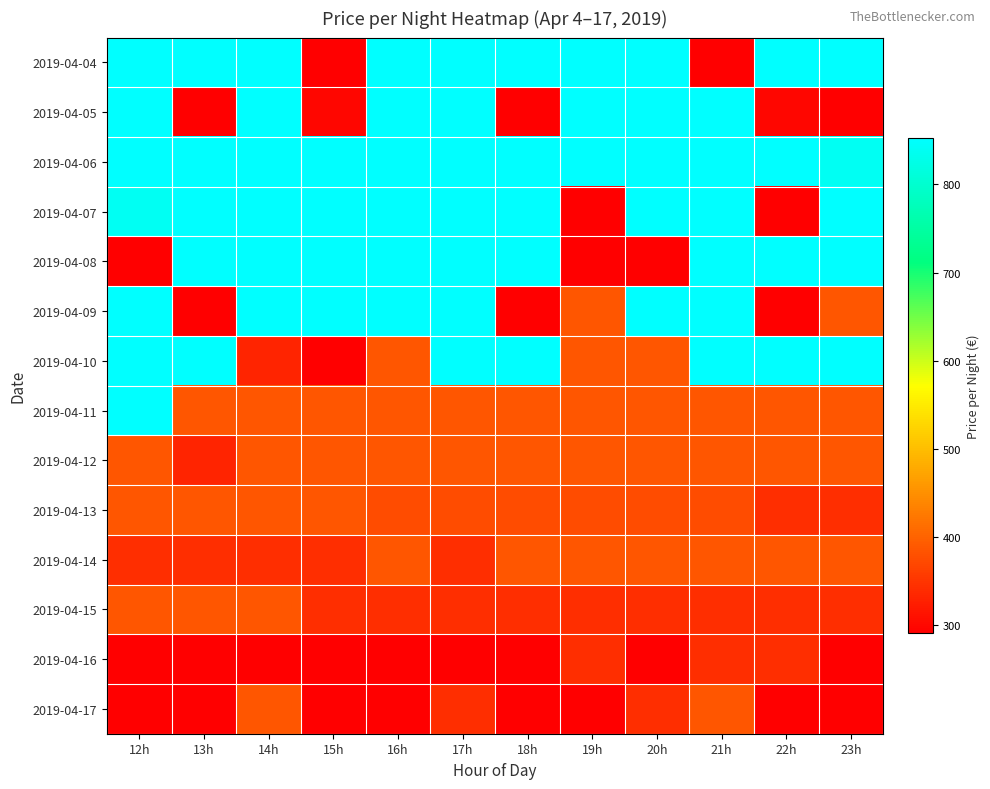

Reading right to left, what are all the values shown in this chart?

2019-04-04: 23h=851	22h=851	21h=290	20h=851	19h=851	18h=851	17h=851	16h=851	15h=290	14h=851	13h=851	12h=851
2019-04-05: 23h=290	22h=298	21h=853	20h=853	19h=853	18h=290	17h=853	16h=853	15h=298	14h=853	13h=290	12h=851
2019-04-06: 23h=839	22h=853	21h=853	20h=853	19h=853	18h=853	17h=853	16h=853	15h=853	14h=853	13h=853	12h=853
2019-04-07: 23h=853	22h=290	21h=853	20h=853	19h=290	18h=853	17h=853	16h=853	15h=853	14h=853	13h=853	12h=839
2019-04-08: 23h=853	22h=853	21h=853	20h=290	19h=290	18h=853	17h=853	16h=853	15h=853	14h=853	13h=853	12h=290
2019-04-09: 23h=385	22h=290	21h=852	20h=852	19h=385	18h=290	17h=853	16h=853	15h=853	14h=853	13h=290	12h=853
2019-04-10: 23h=853	22h=853	21h=853	20h=385	19h=385	18h=852	17h=852	16h=385	15h=290	14h=330	13h=852	12h=852
2019-04-11: 23h=385	22h=385	21h=385	20h=385	19h=385	18h=385	17h=385	16h=385	15h=385	14h=385	13h=385	12h=853
2019-04-12: 23h=386	22h=386	21h=385	20h=386	19h=385	18h=385	17h=385	16h=385	15h=385	14h=385	13h=330	12h=385
2019-04-13: 23h=341	22h=341	21h=375	20h=375	19h=375	18h=375	17h=375	16h=375	15h=386	14h=385	13h=385	12h=385
2019-04-14: 23h=386	22h=386	21h=386	20h=386	19h=386	18h=386	17h=341	16h=386	15h=341	14h=341	13h=341	12h=341
2019-04-15: 23h=341	22h=341	21h=341	20h=341	19h=341	18h=341	17h=341	16h=341	15h=341	14h=386	13h=386	12h=386
2019-04-16: 23h=291	22h=341	21h=341	20h=291	19h=341	18h=291	17h=291	16h=291	15h=291	14h=291	13h=291	12h=291
2019-04-17: 23h=291	22h=291	21h=386	20h=341	19h=291	18h=291	17h=341	16h=291	15h=291	14h=386	13h=291	12h=291